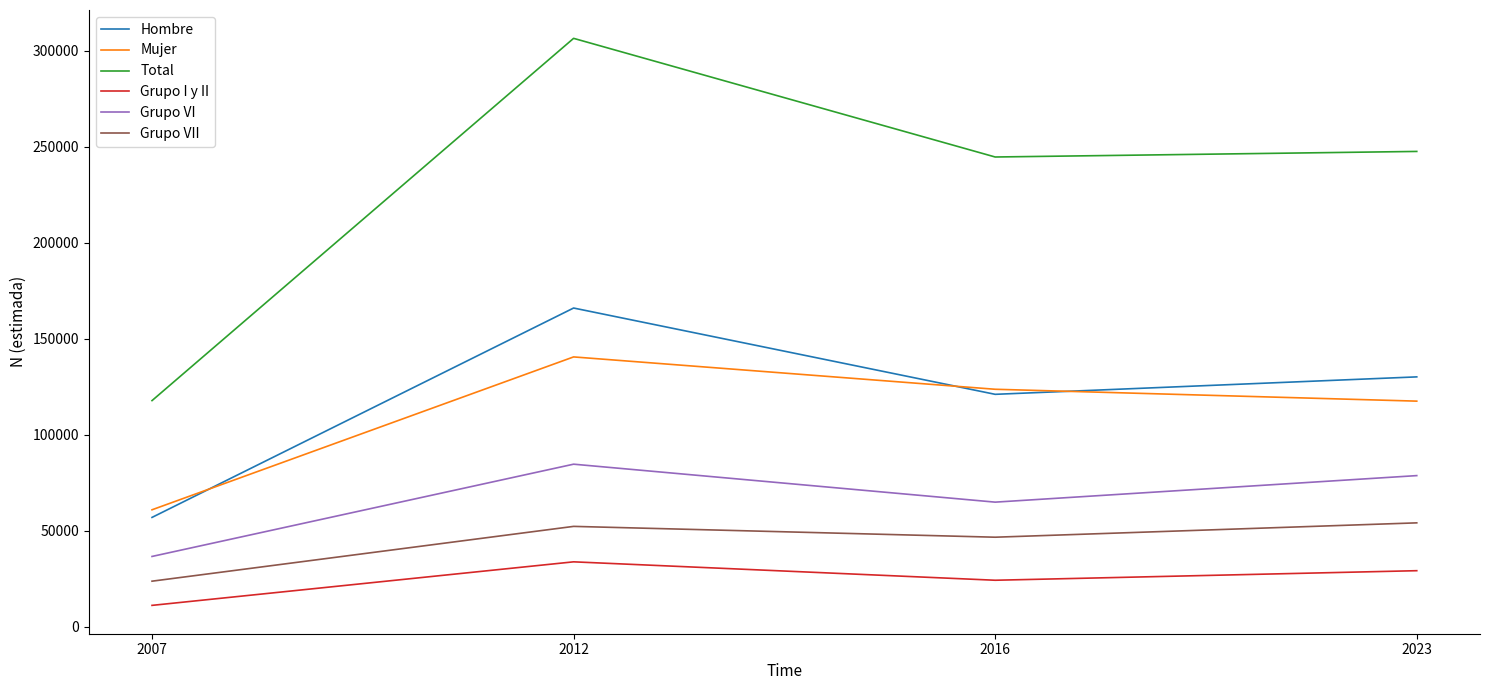

Is this an area chart (filled region under the line)?

No